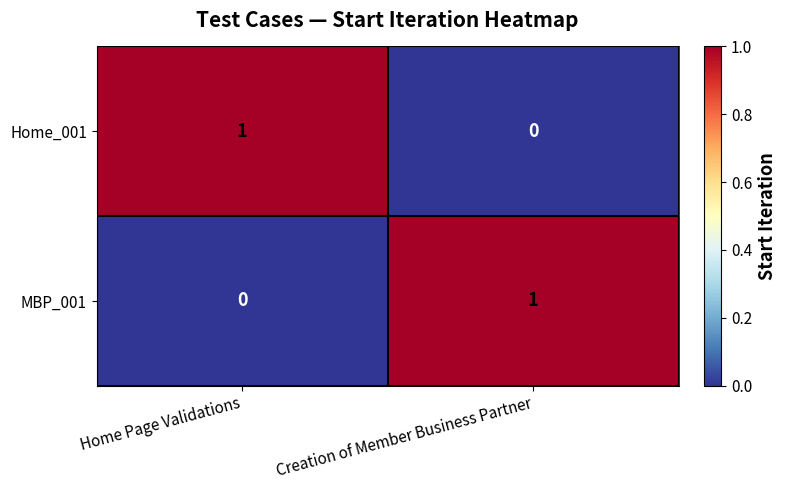

True or false: MBP_001 has a value of 1 at Creation of Member Business Partner.

True